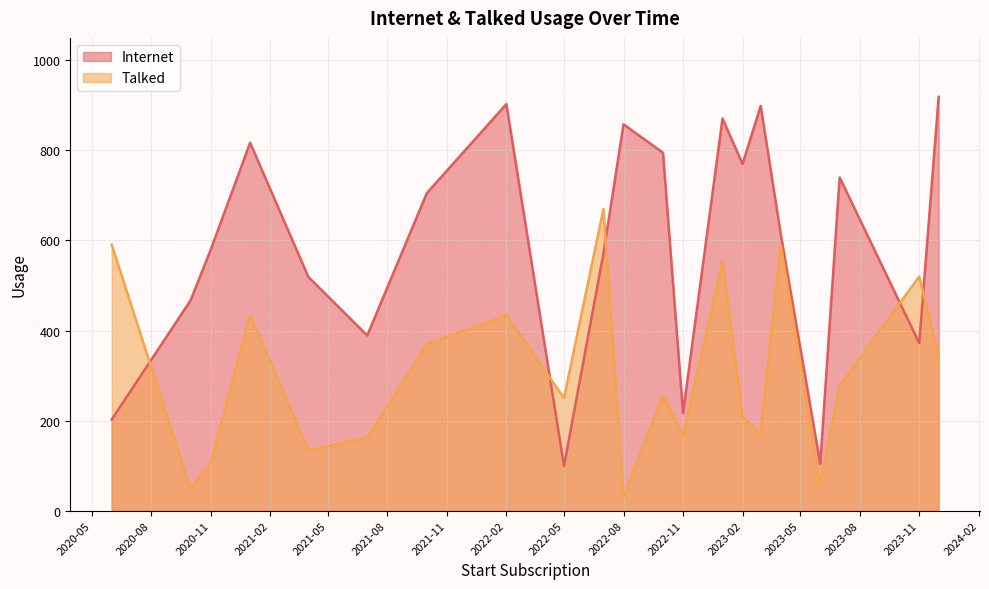

What is the greatest value displayed?

919